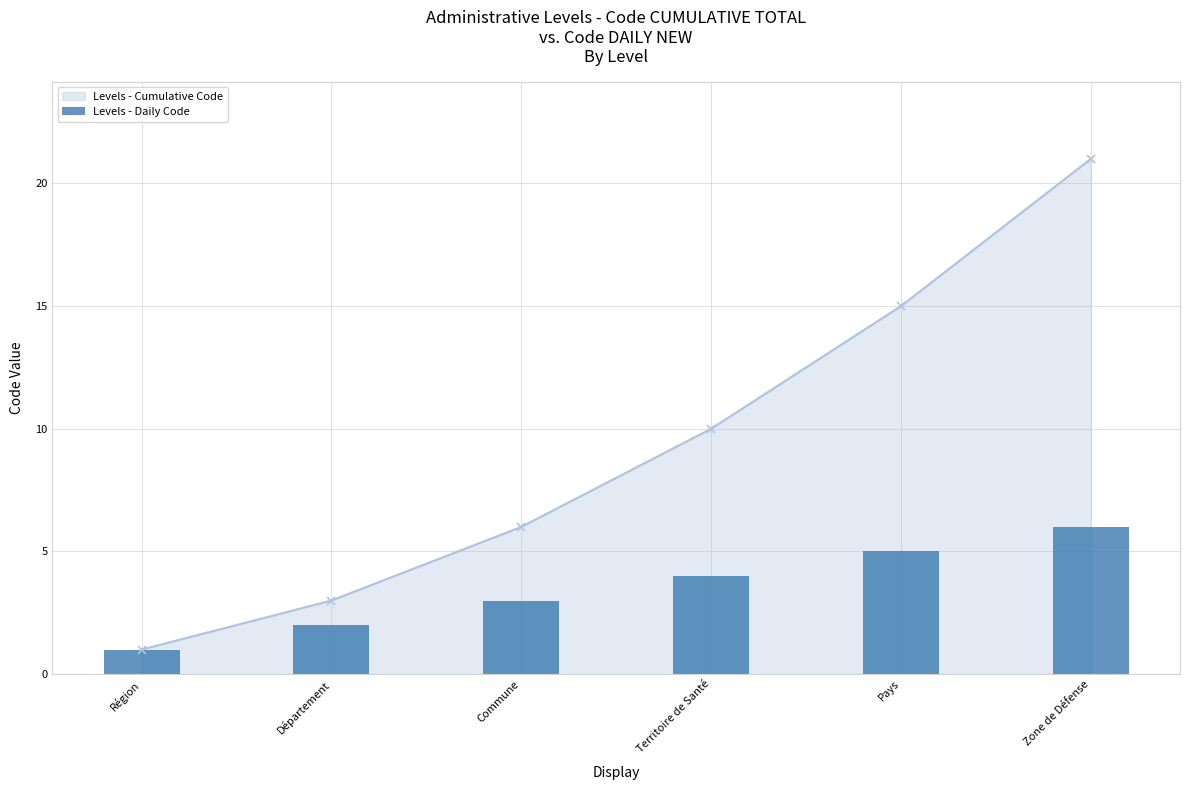

What is the average value?

4